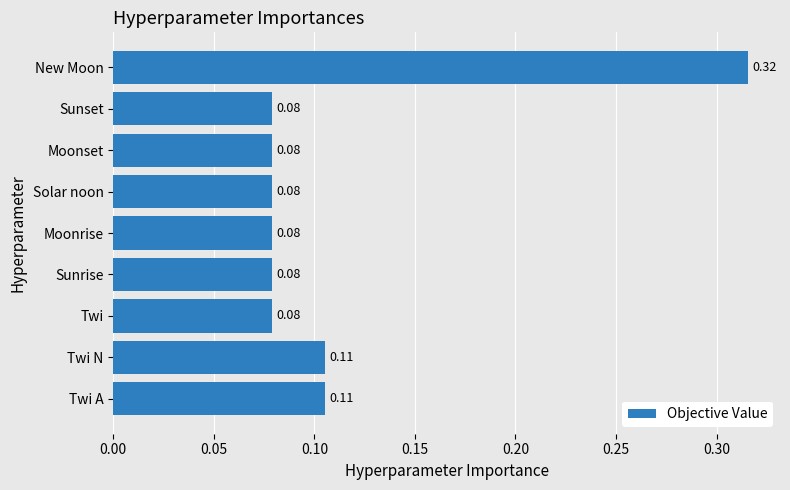

Which category has the highest value across all series?

New Moon